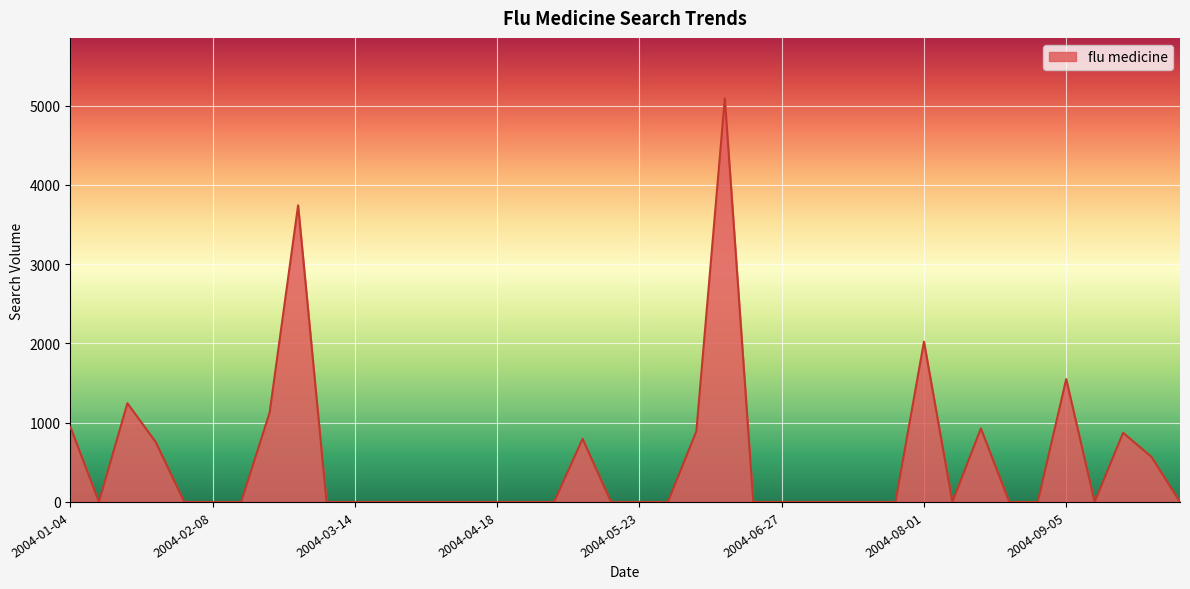

What is the greatest value displayed?

5090.1